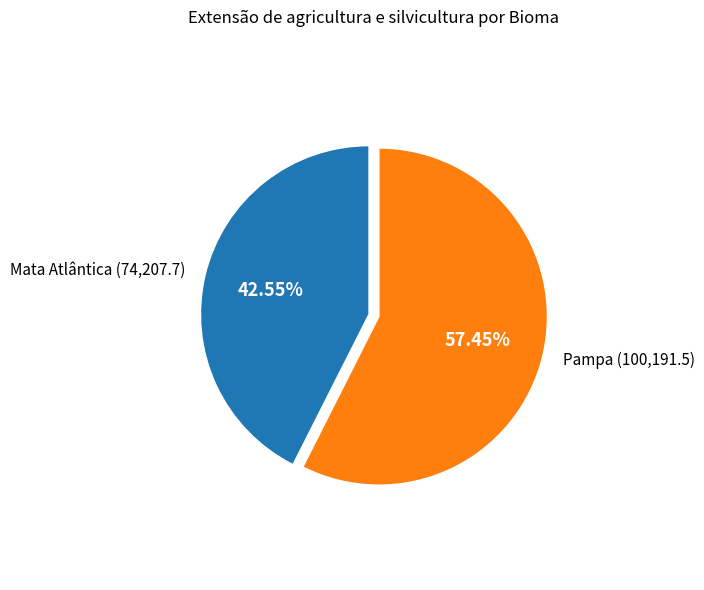

How many slices are in this pie chart?

2